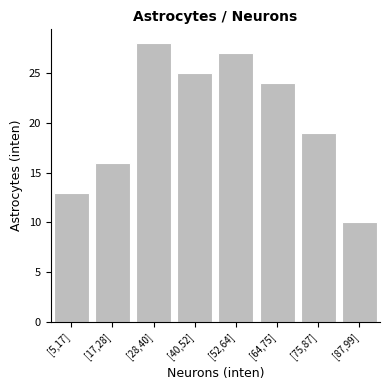

Reading left to right, what are all the values shown in this chart?

13	16	28	25	27	24	19	10